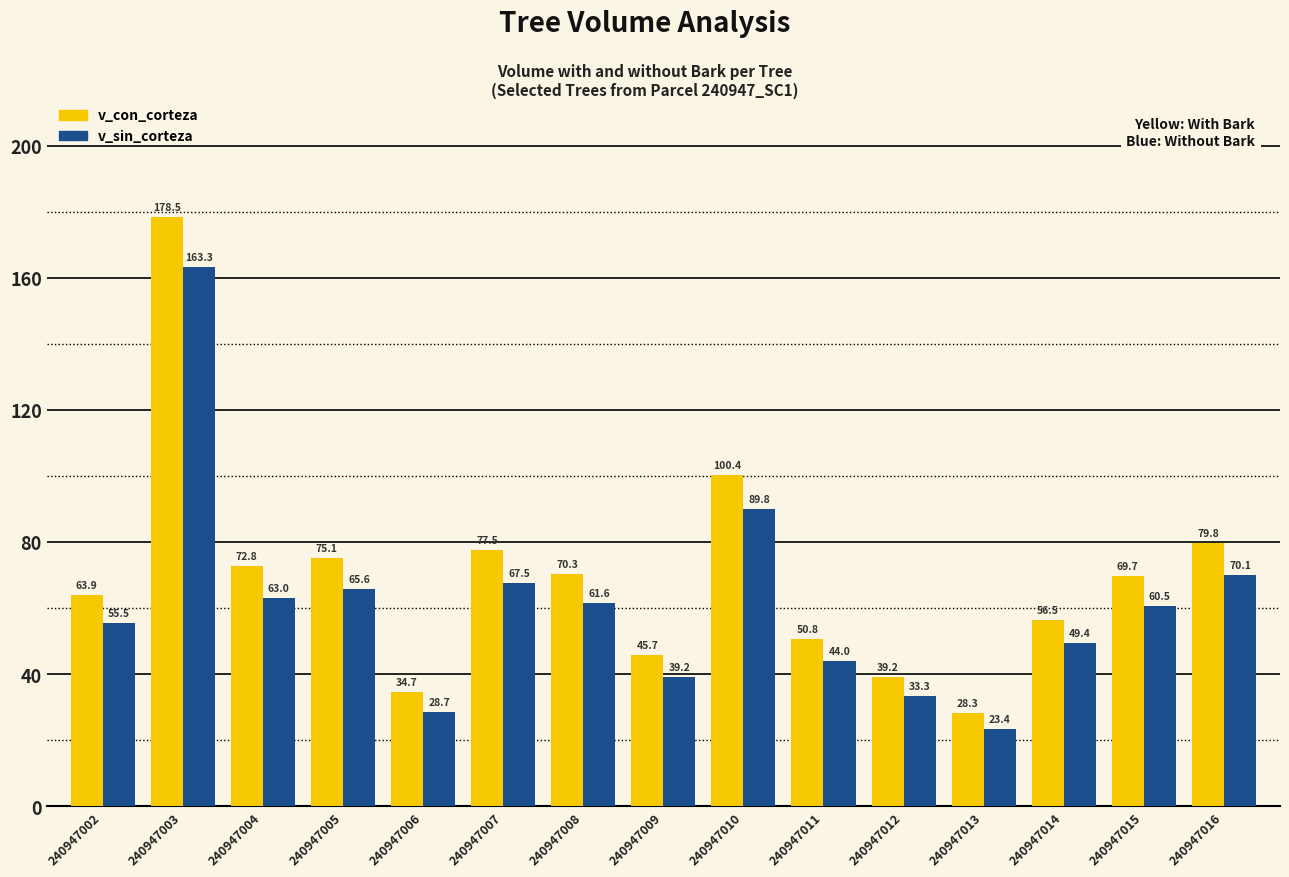

Is it true that v_con_corteza equals 17.1 at 240947014?

False